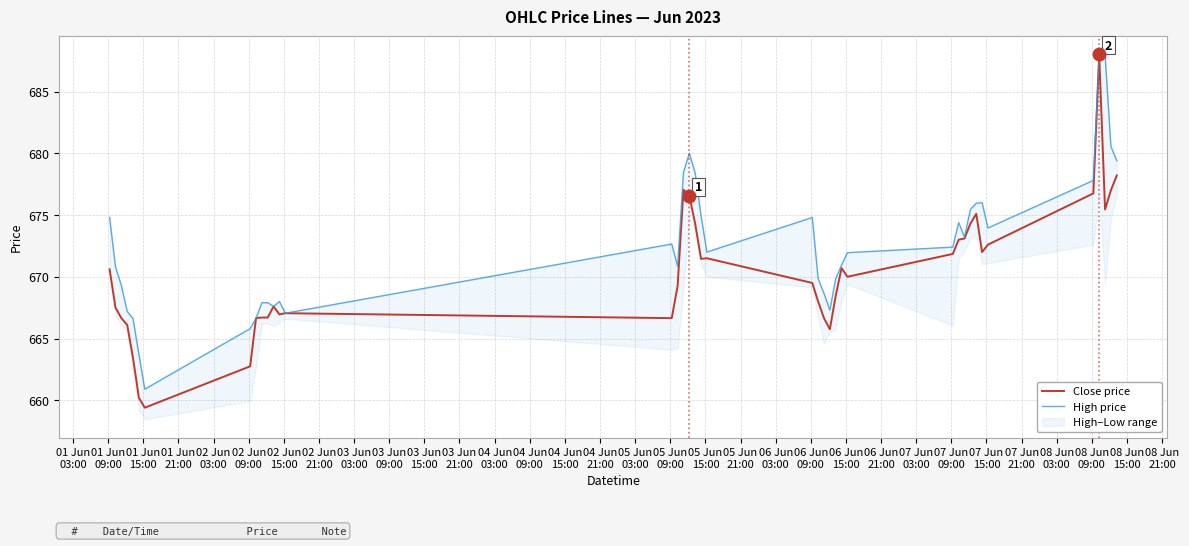

True or false: High price and Close price intersect in this chart.

False